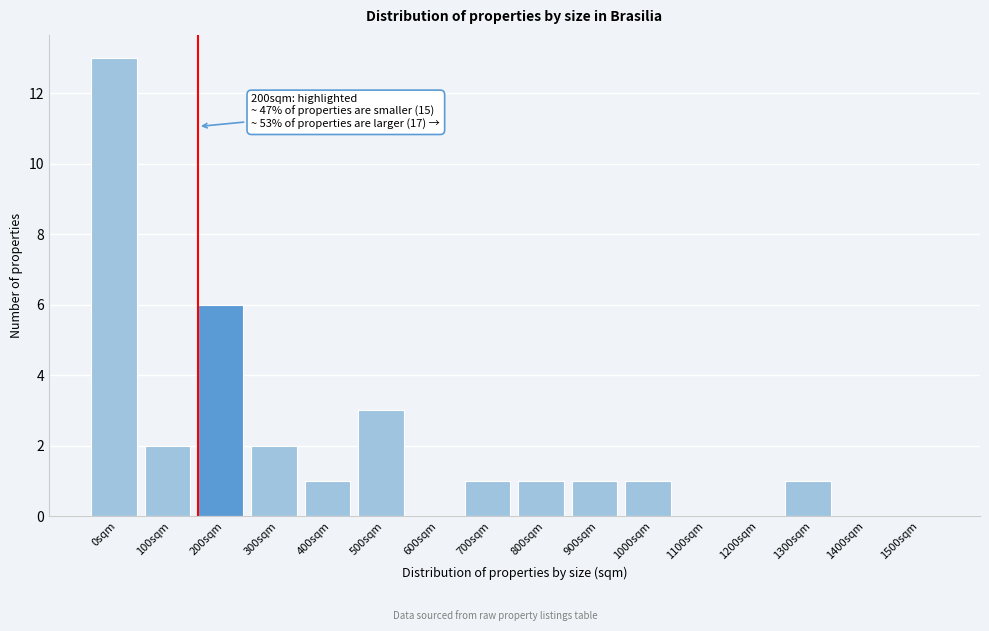

Reading right to left, what are all the values shown in this chart?

1500sqm=0	1400sqm=0	1300sqm=1	1200sqm=0	1100sqm=0	1000sqm=1	900sqm=1	800sqm=1	700sqm=1	600sqm=0	500sqm=3	400sqm=1	300sqm=2	200sqm=6	100sqm=2	0sqm=13